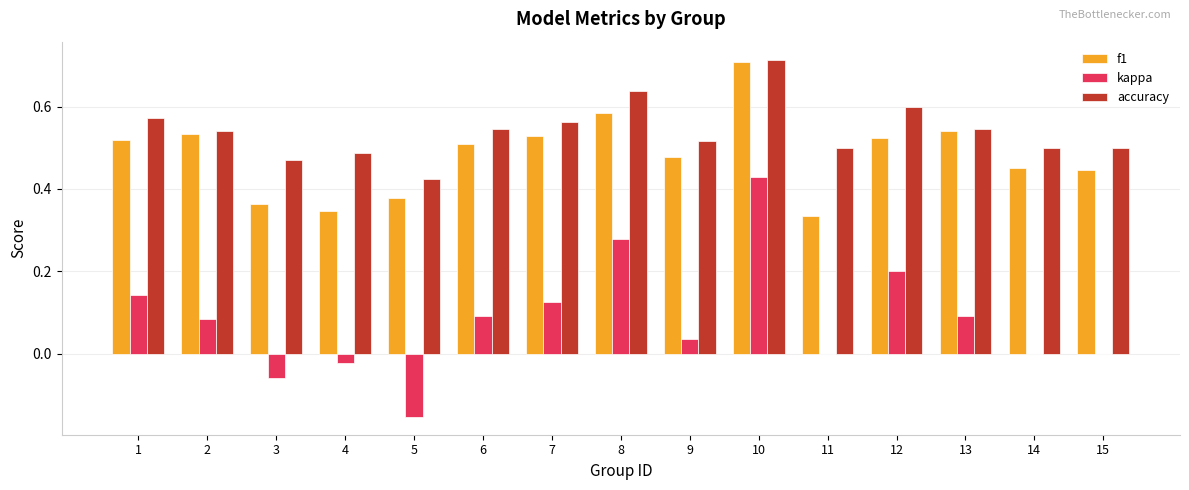

At which category does the chart reach its peak across all series?

10